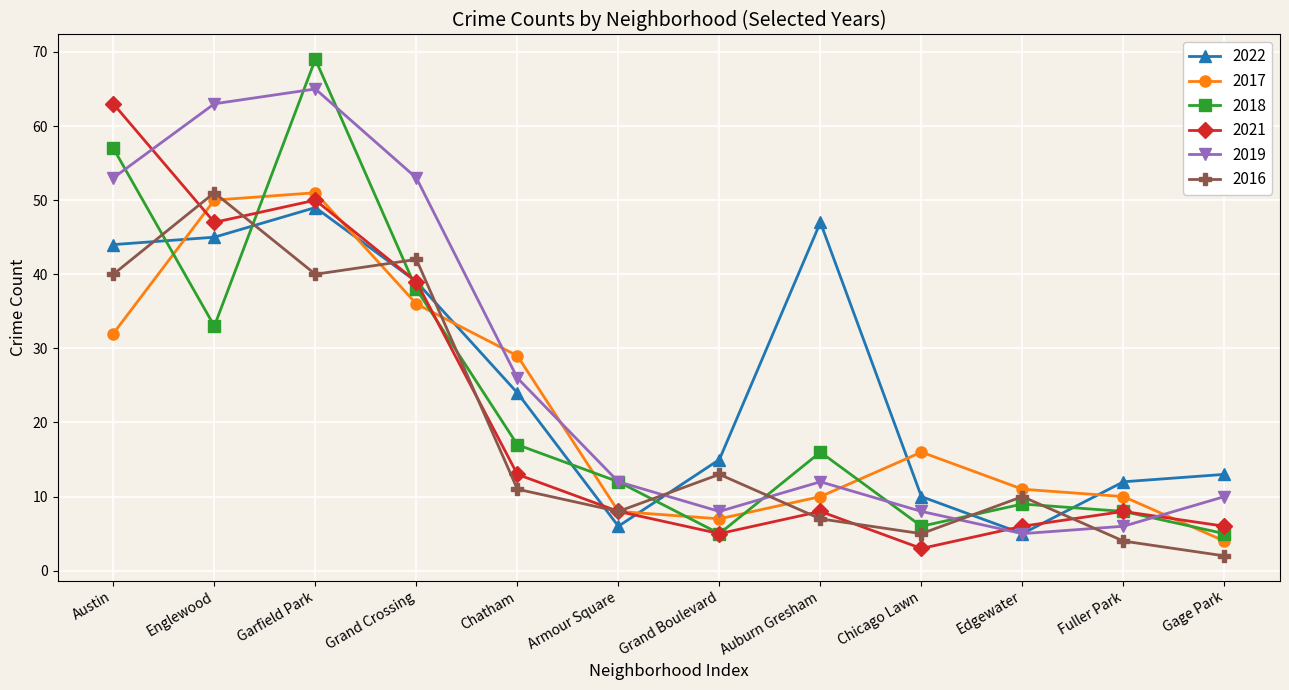

How many intersections are there between 2022 and 2017?

6